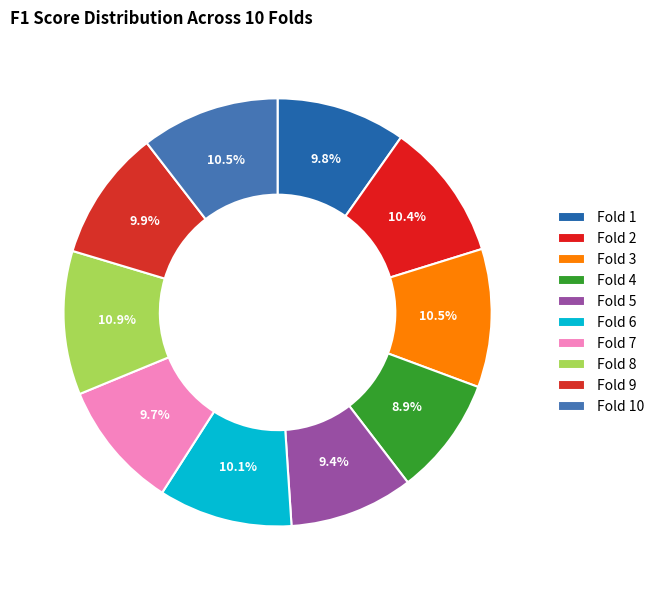

How much of the chart is everything except Fold 4?

91.1%